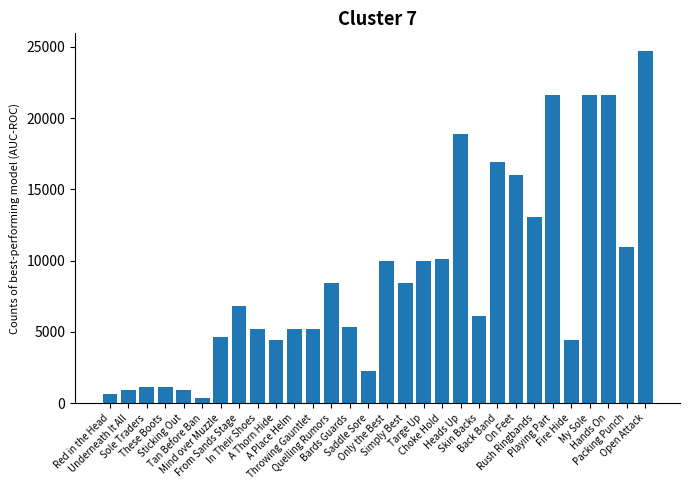

What is the value of the 14th bar from the left?

5330